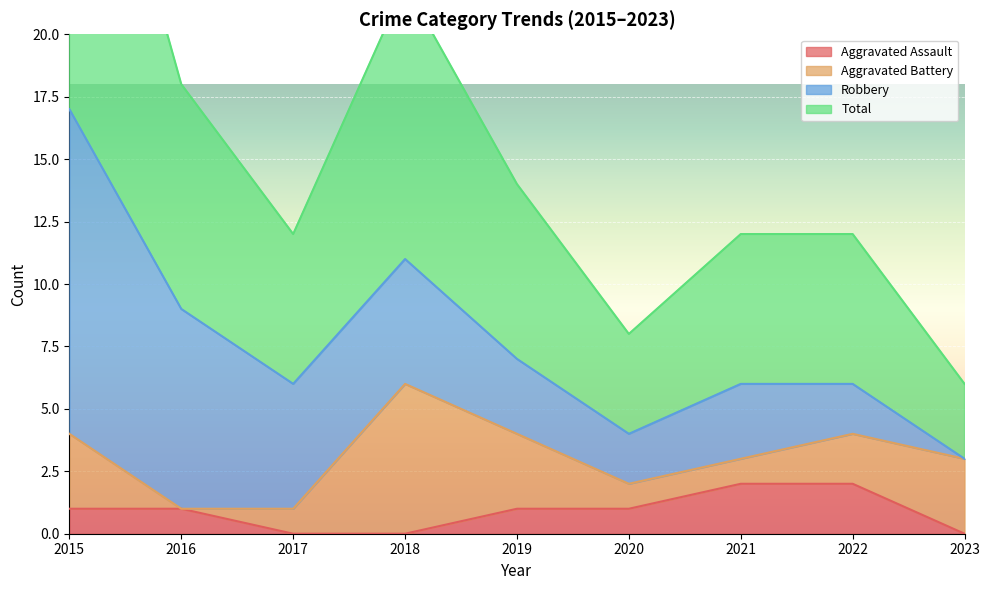

Is it true that Aggravated Assault equals 1 at 2015?

True